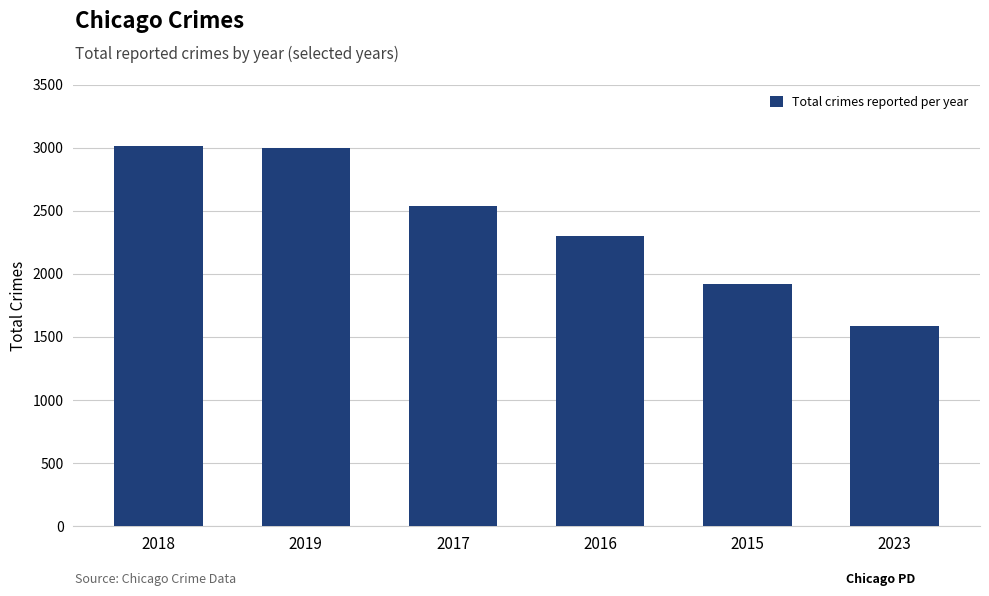

At which label does the data first exceed 2538?

2018